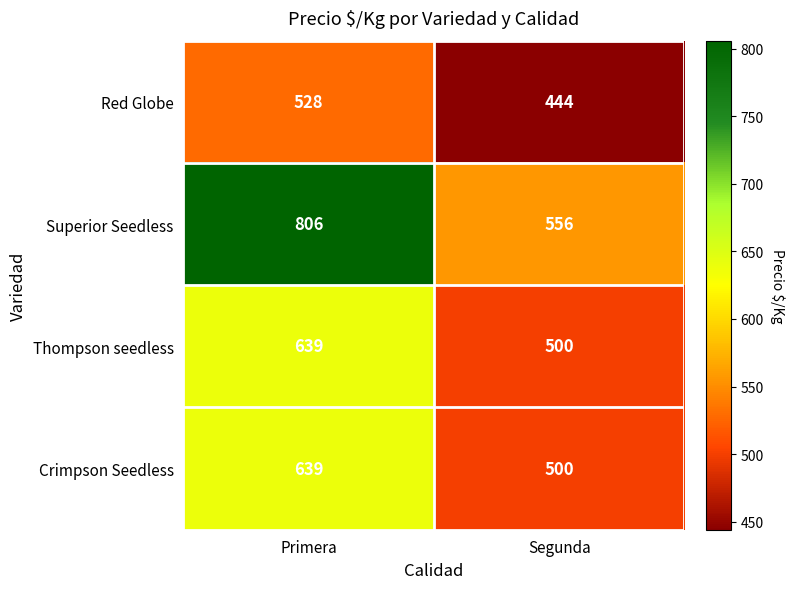

At which label is Crimpson Seedless closest to 569?

Segunda